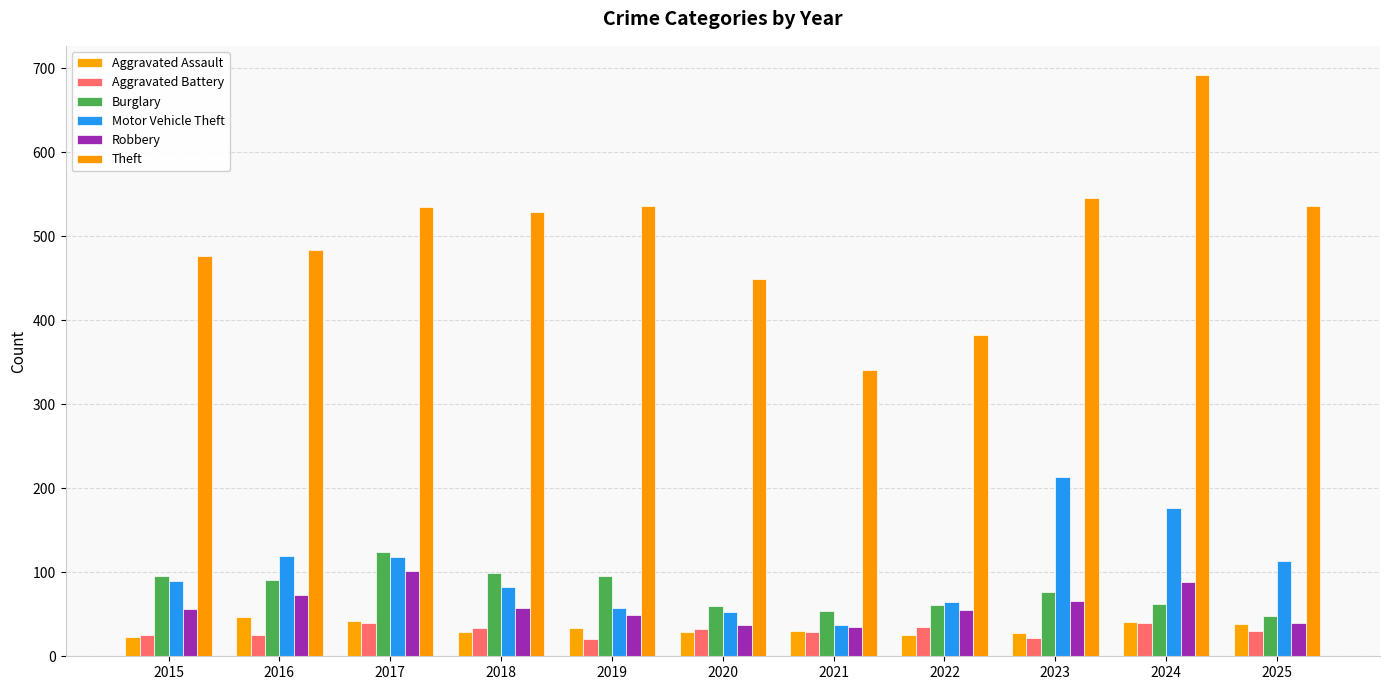

At which label is Aggravated Battery closest to 30?

2025